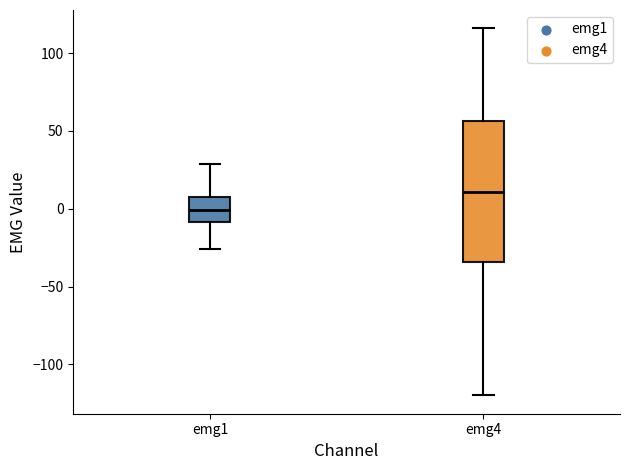

Reading left to right, transcribe this box plot: for each box, give where its median line is, the range the box spans, and where its two whiskers end, as read against the y-axis. The values are not printed on the chart, so give them approximately, as read against the axis.

emg1: median 0, box -10 to 5, whiskers -25 to 30
emg4: median 10, box -35 to 55, whiskers -120 to 115